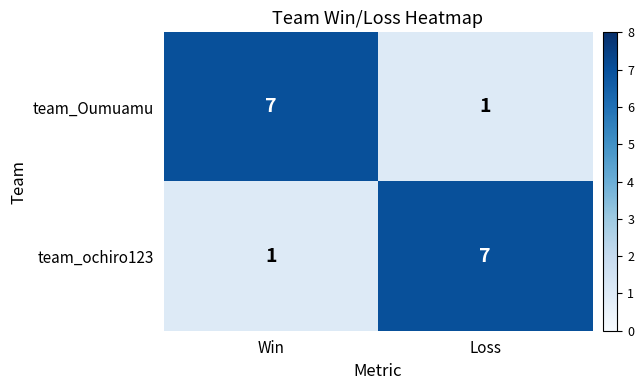

Reading left to right, transcribe all the data shown in this chart.

team_Oumuamu: 7	1
team_ochiro123: 1	7